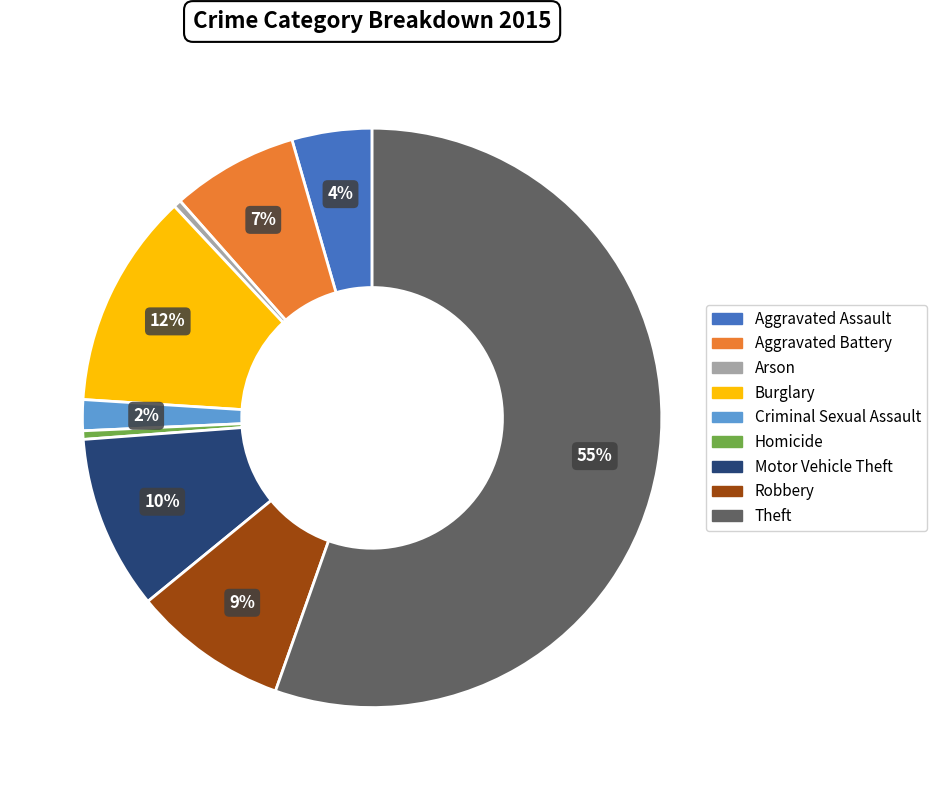

Is it true that Arson is 0% of the pie?

True